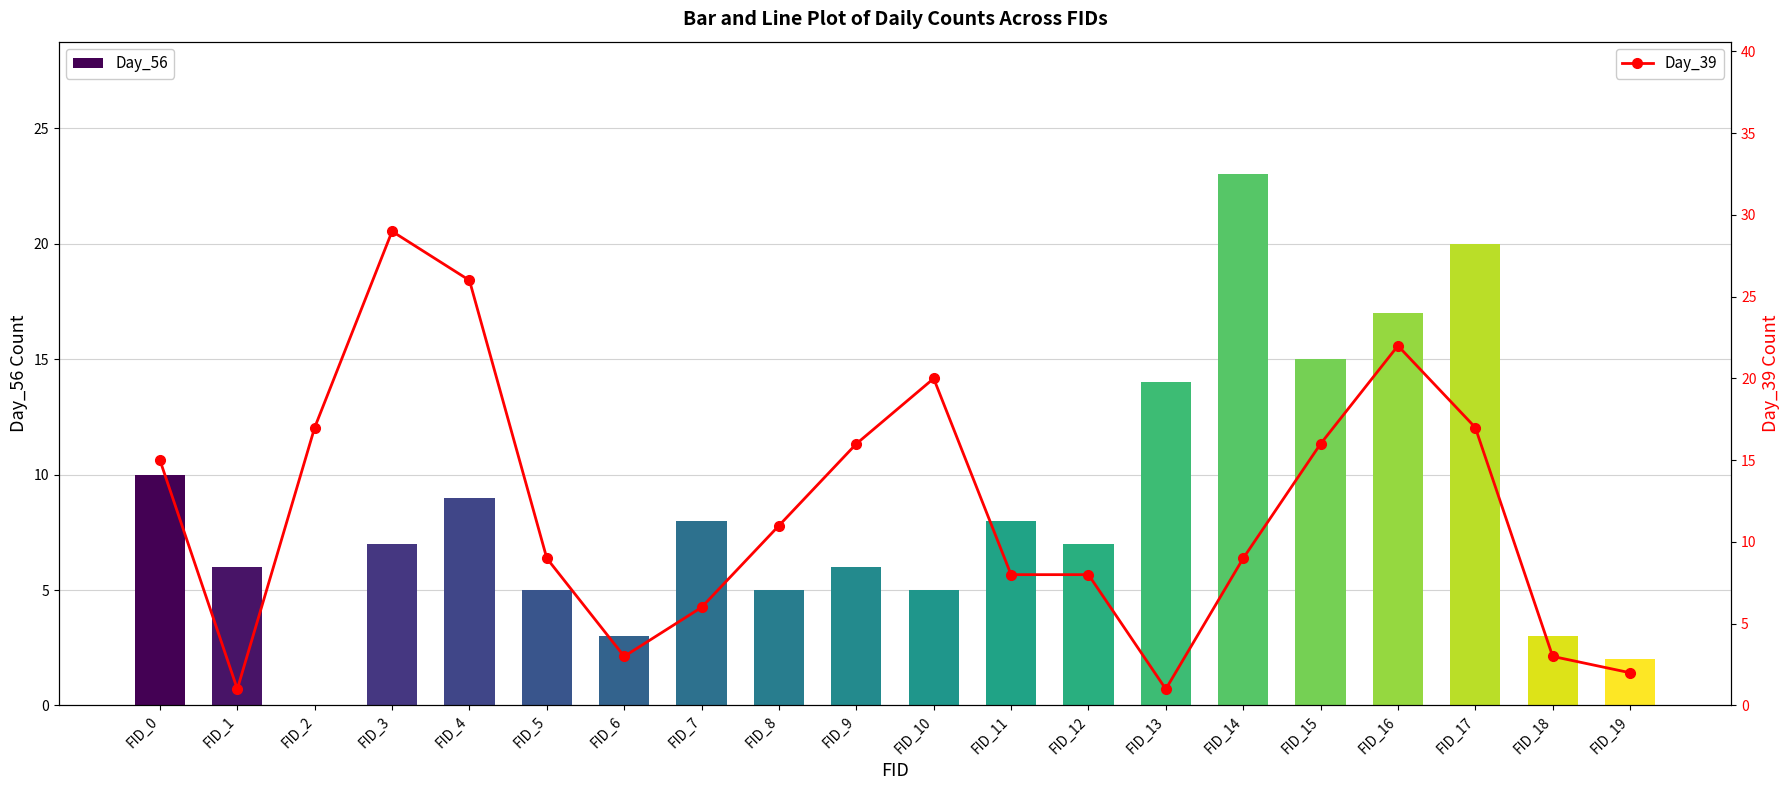

Reading left to right, list all the values displayed in this chart.

Day_56: 10	6	0	7	9	5	3	8	5	6	5	8	7	14	23	15	17	20	3	2
Day_39: 15	1	17	29	26	9	3	6	11	16	20	8	8	1	9	16	22	17	3	2